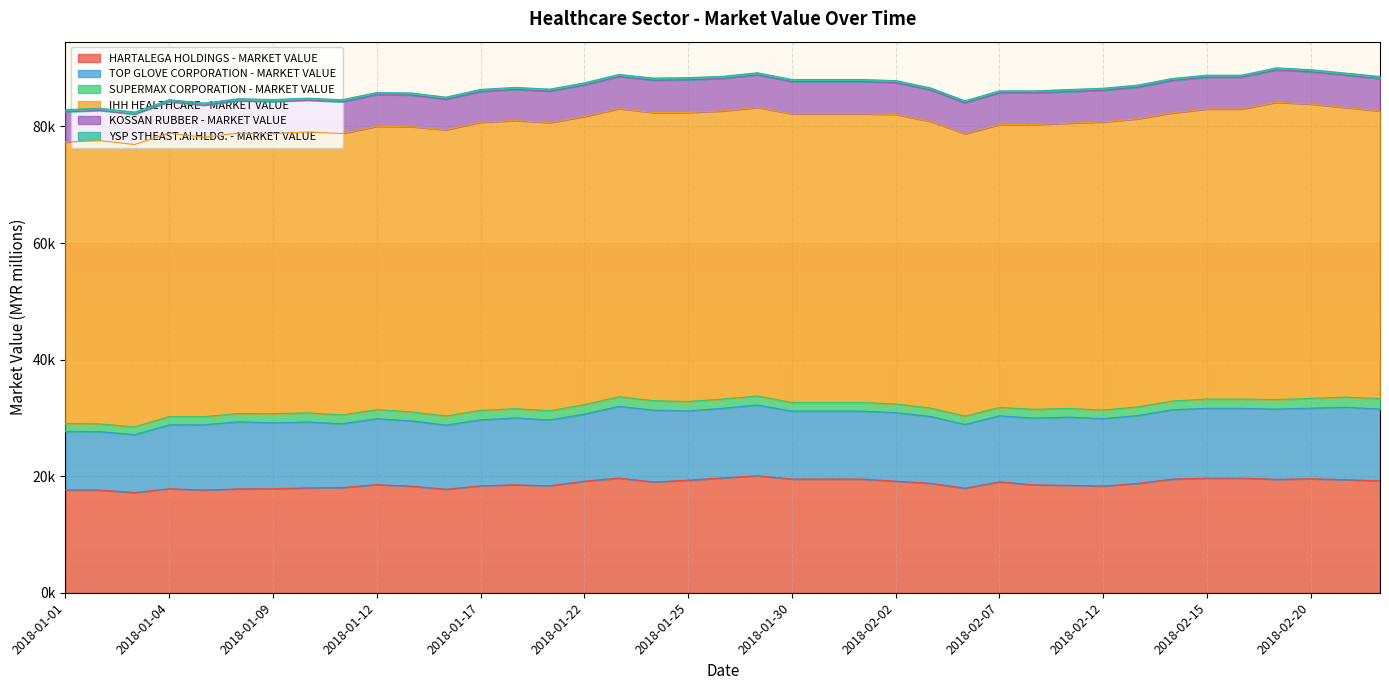

Reading left to right, transcribe all the data shown in this chart.

HARTALEGA HOLDINGS - MARKET VALUE: 17644.8	17620.0	17190.2	17851.4	17620.0	17818.3	17851.4	17983.6	18049.7	18545.6	18281.1	17752.2	18347.2	18512.5	18347.2	19140.6	19669.6	19008.4	19305.9	19702.6	20066.3	19504.3	19504.3	19504.3	19140.6	18777.0	17936.0	19028.0	18498.5	18432.3	18300.0	18763.3	19491.3	19656.8	19656.8	19458.2	19557.5	19392.0	19193.5
TOP GLOVE CORPORATION - MARKET VALUE: 10046.0	10020.9	9932.9	10951.3	11190.2	11517.1	11303.3	11315.9	10938.7	11315.9	11202.7	11014.1	11315.9	11479.4	11303.3	11504.5	12309.2	12321.8	11886.6	11949.5	12138.2	11660.2	11660.2	11660.2	11760.8	11471.5	10943.2	11320.6	11471.5	11697.9	11572.1	11635.0	11911.8	11987.2	11987.2	12050.1	12113.0	12427.5	12326.8
SUPERMAX CORPORATION - MARKET VALUE: 1360.3	1319.5	1339.9	1421.5	1394.3	1414.7	1571.2	1557.5	1523.5	1557.5	1544.0	1564.4	1625.6	1584.8	1584.8	1625.6	1652.8	1618.8	1618.8	1584.8	1550.8	1489.5	1489.5	1489.5	1482.7	1441.9	1428.3	1441.9	1503.1	1489.5	1475.9	1489.5	1496.3	1584.8	1584.8	1632.4	1673.2	1748.0	1788.8
IHH HEALTHCARE - MARKET VALUE: 48281.2	48610.7	48445.9	48610.7	47951.6	48116.4	48034.0	48201.5	48283.9	48613.5	48943.1	49107.9	49437.5	49437.5	49437.5	49437.5	49437.5	49437.5	49602.3	49437.5	49519.9	49519.9	49519.9	49519.9	49684.6	49190.3	48448.7	48531.1	48860.7	48943.1	49437.5	49437.5	49437.5	49767.1	49767.1	51003.0	50508.6	49684.6	49355.1
KOSSAN RUBBER - MARKET VALUE: 5186.1	5173.3	5179.7	5390.7	5486.6	5531.4	5499.4	5435.5	5435.5	5435.5	5422.7	5237.2	5282.0	5339.6	5384.3	5416.3	5505.8	5563.4	5608.1	5576.2	5588.9	5531.4	5531.4	5531.4	5454.7	5397.1	5307.6	5448.3	5435.5	5435.5	5435.5	5435.5	5563.4	5467.4	5467.4	5563.4	5550.6	5563.4	5563.4
YSP STHEAST.AI.HLDG. - MARKET VALUE: 367.9	376.1	382.9	373.3	366.5	363.8	362.4	362.4	359.6	358.3	354.2	351.4	352.8	351.4	351.5	355.6	351.5	351.5	352.9	351.5	351.5	354.2	354.2	354.2	350.1	348.7	340.5	341.9	340.5	339.2	341.9	341.9	341.9	340.6	340.6	343.3	341.9	348.8	348.8